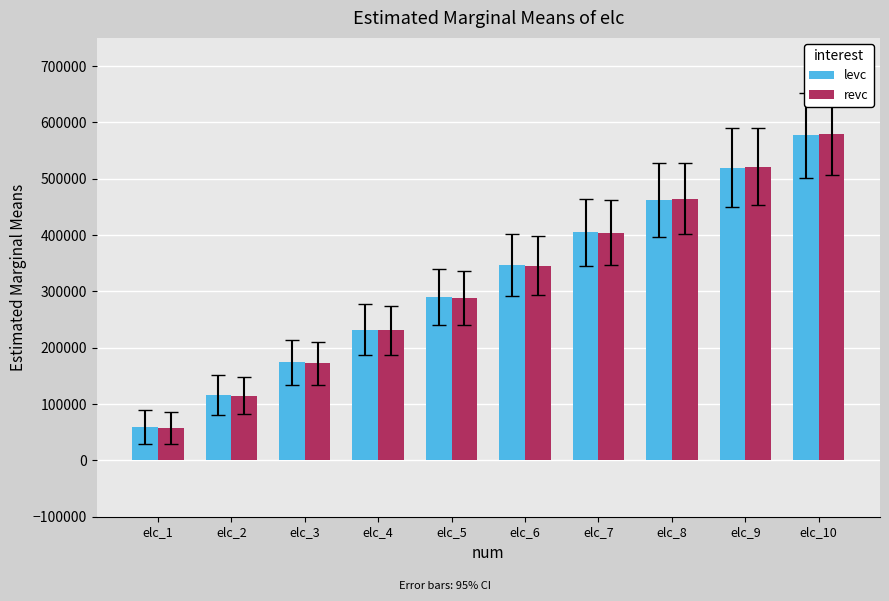

How many data points does each series have?

10